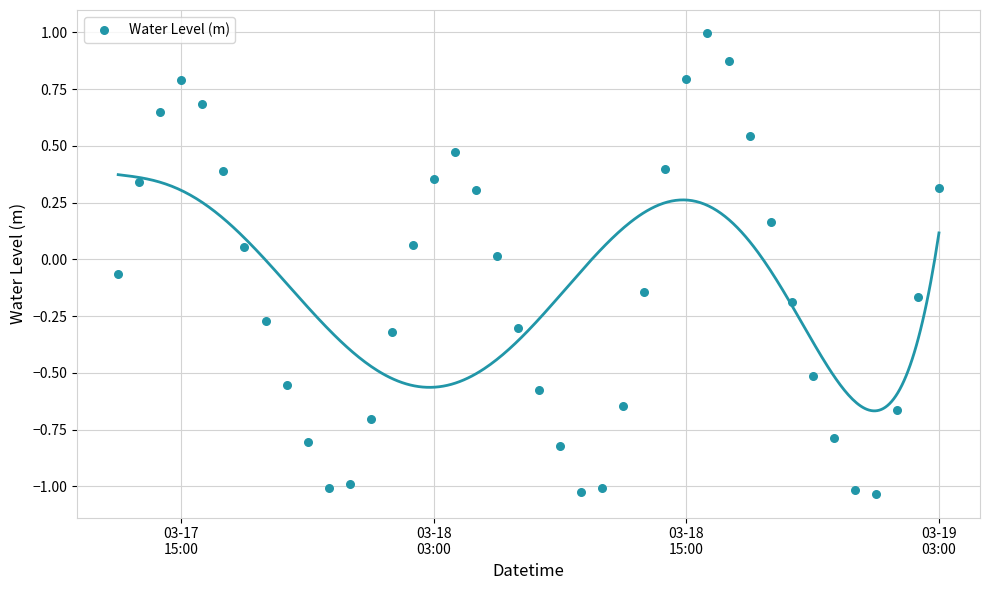

What is the range of Y values (max minus min)?

2.0